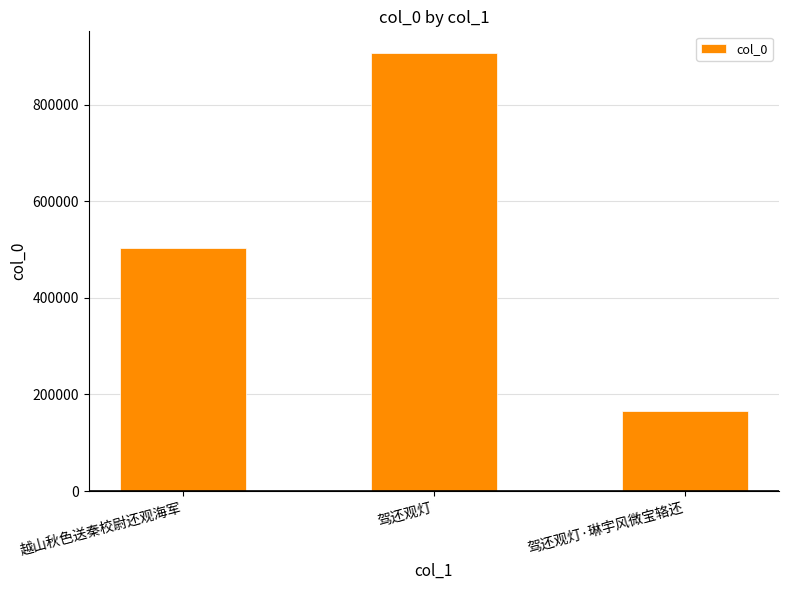

What position from the left is 驾还观灯·琳宇风微宝辂还?

3